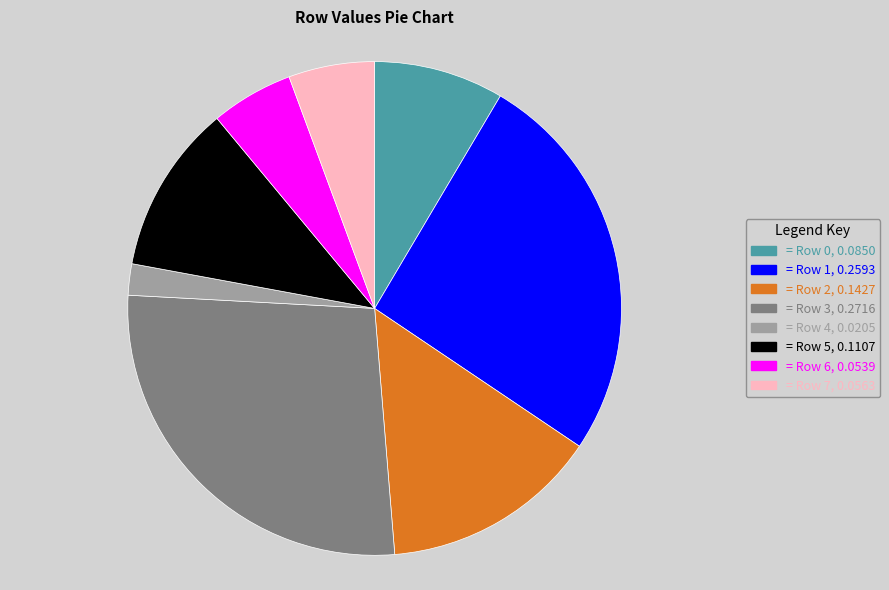

Does any single category account for the majority?

No